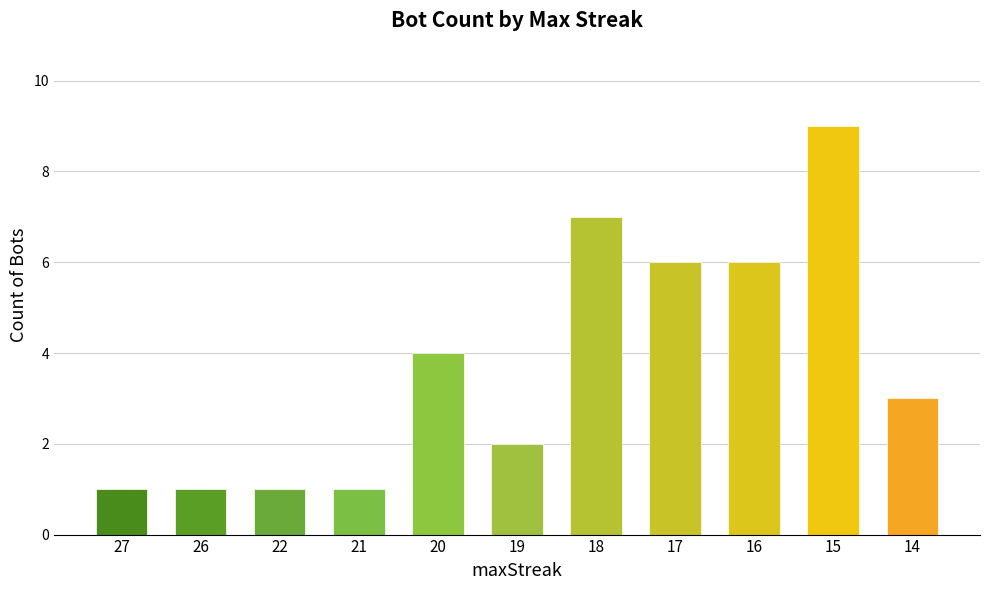

Which label corresponds to the largest value in the chart?

15